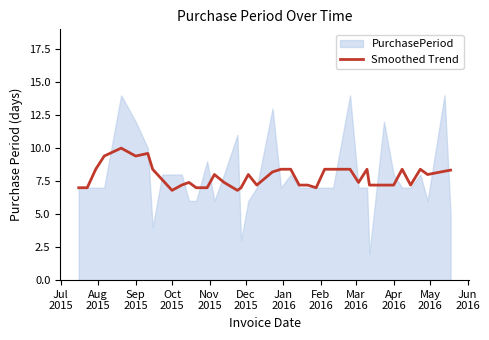

What is the maximum value for Smoothed Trend?

10.0